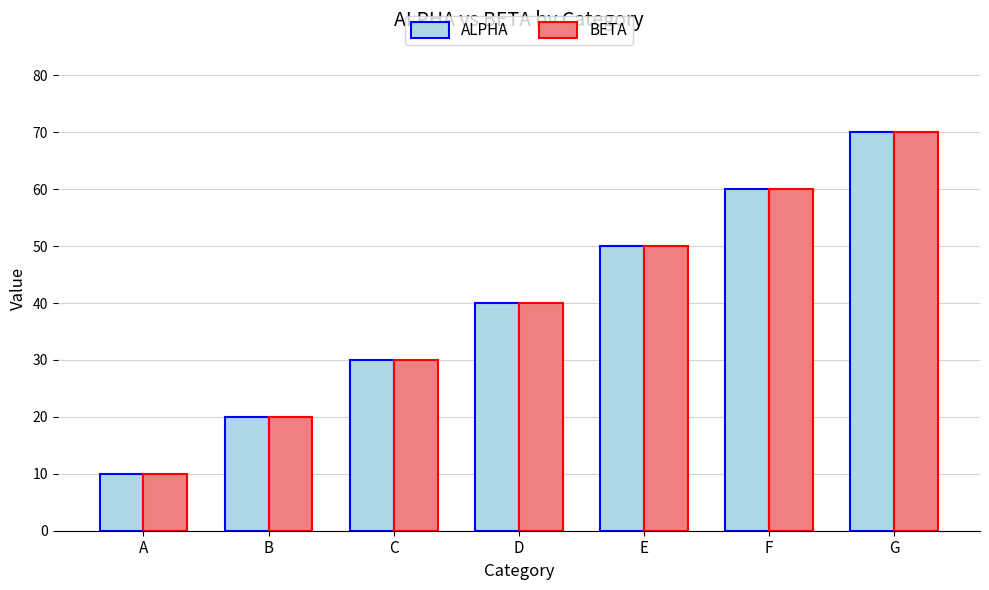

Are the bars grouped side by side (vs. stacked)?

Yes